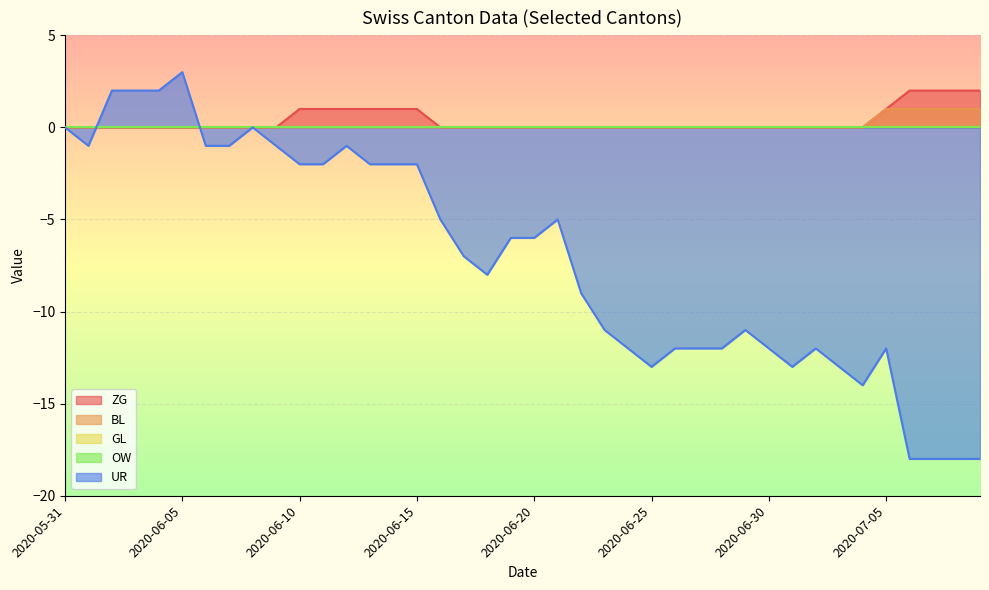

Between 2020-06-18 and 2020-06-28, which is larger?

2020-06-18